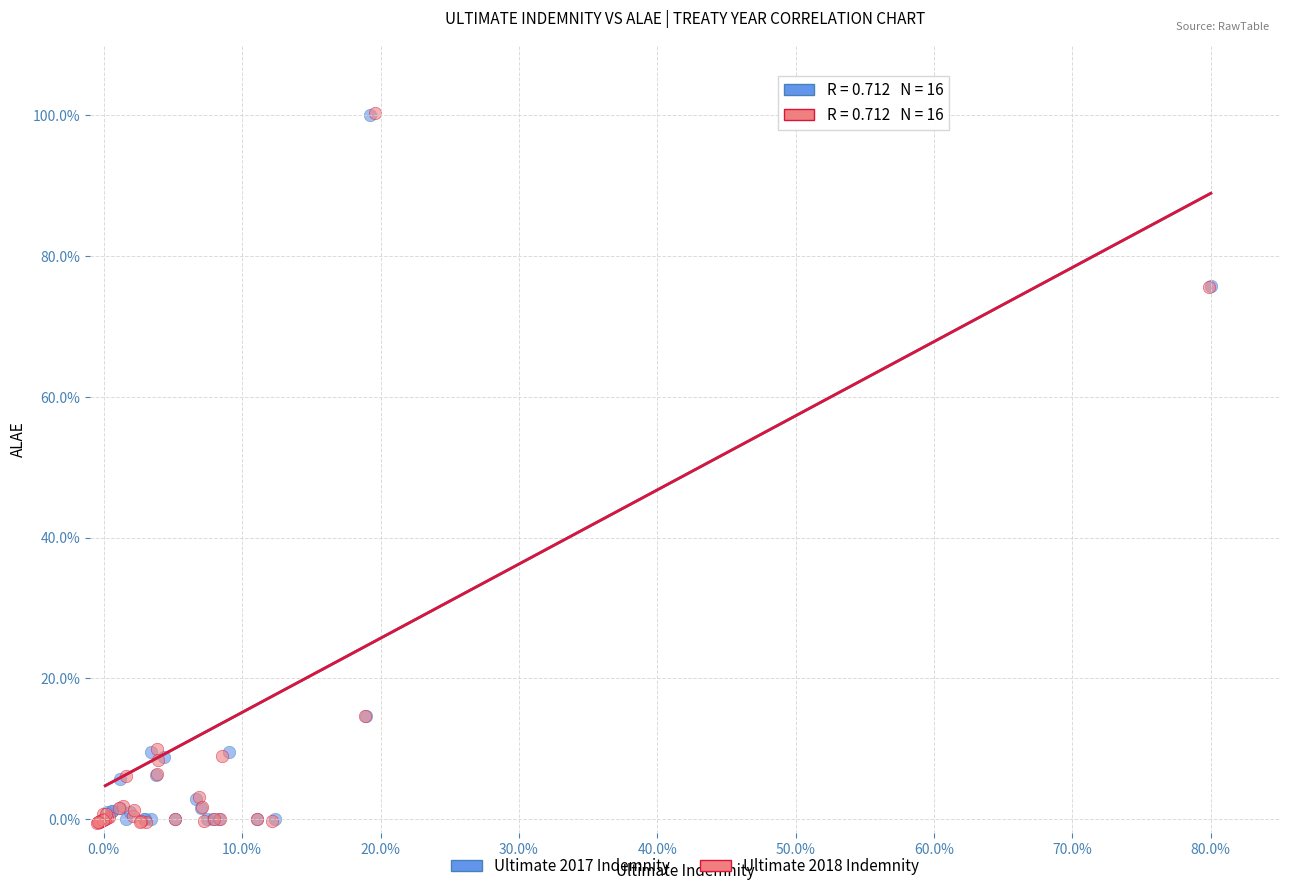

What are all the series names shown in the legend?

Ultimate 2017 Indemnity, Ultimate 2018 Indemnity